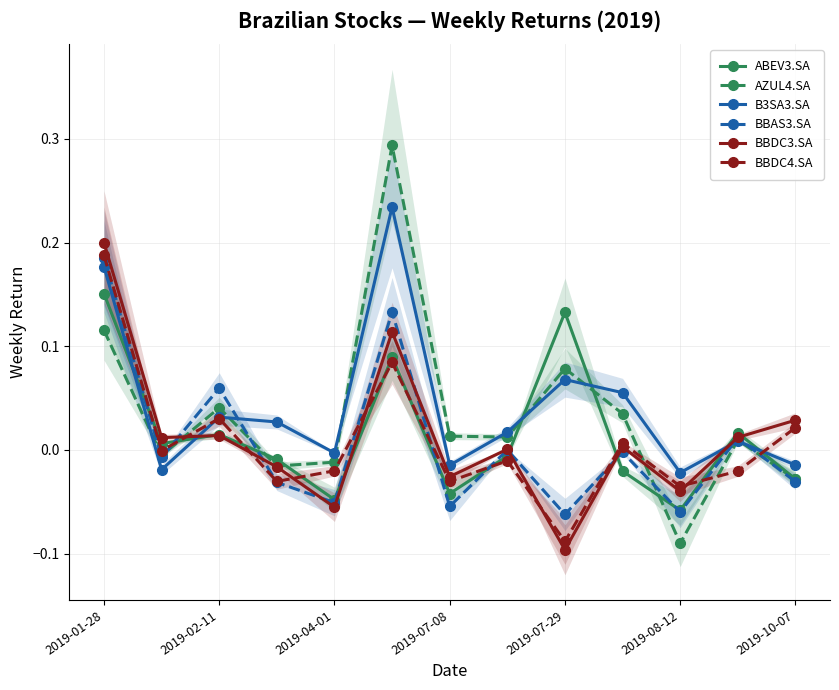

True or false: ABEV3.SA has more than 0 points higher than both neighbors.

True